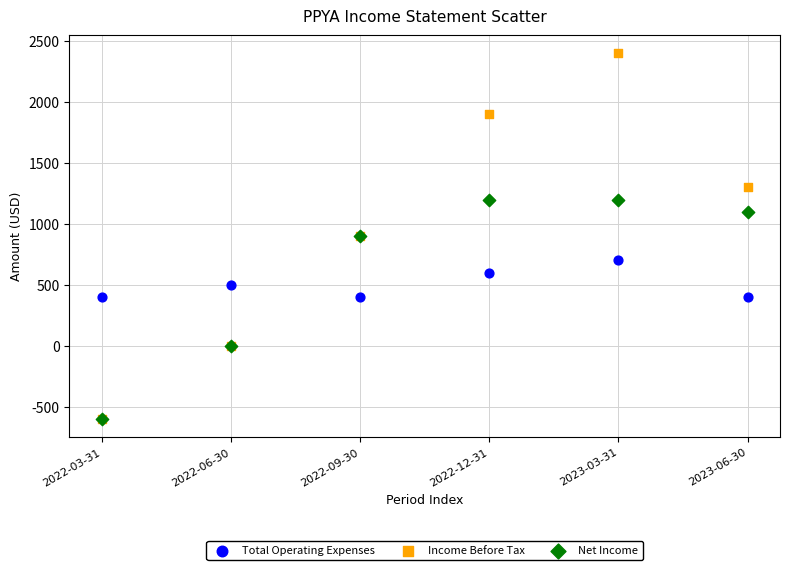

Which series contains the highest Y value?

Income Before Tax